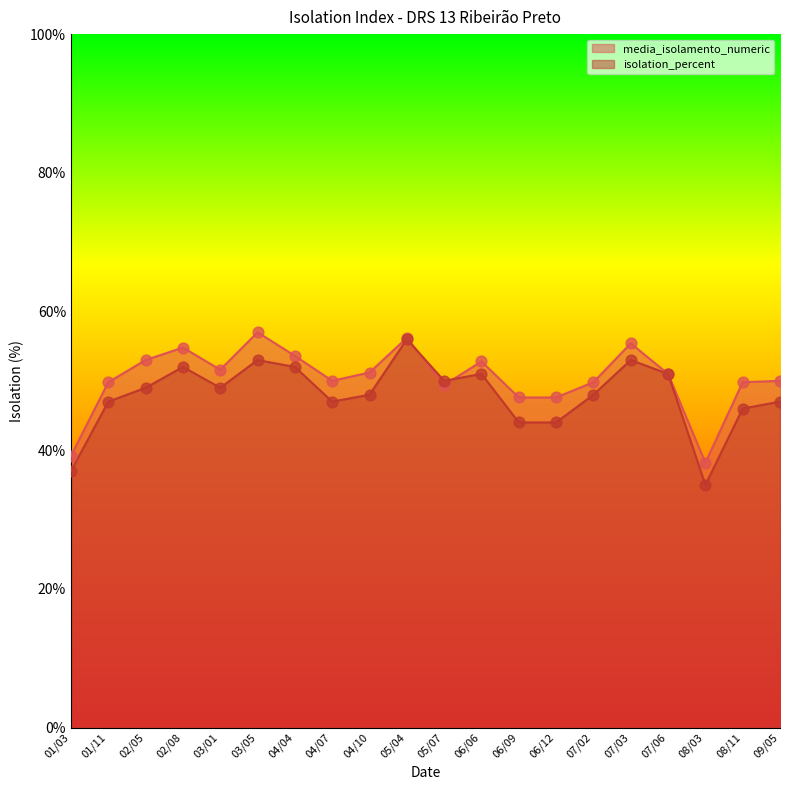

Which series reaches the maximum Y coordinate?

media_isolamento_numeric